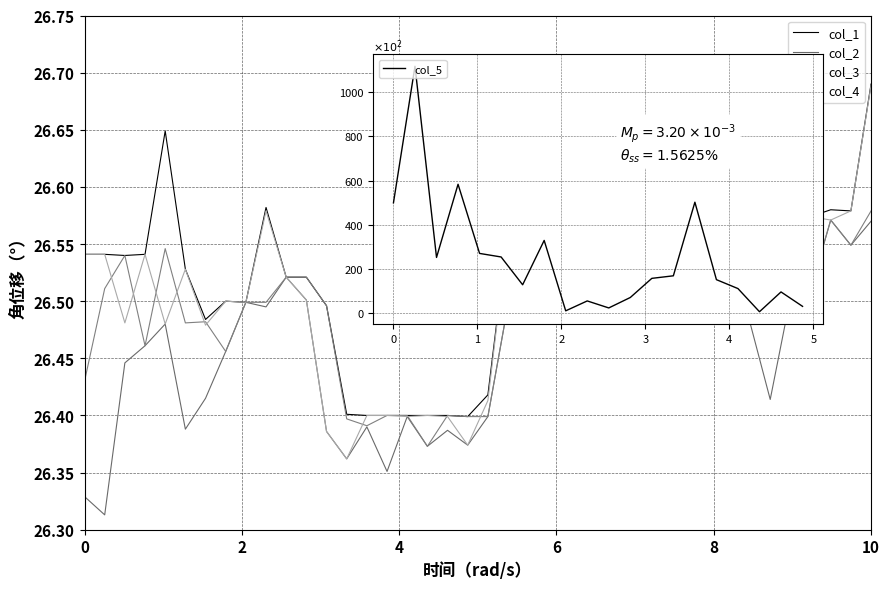

What is the difference between the second highest and minimum values in the col_4 series?

0.2